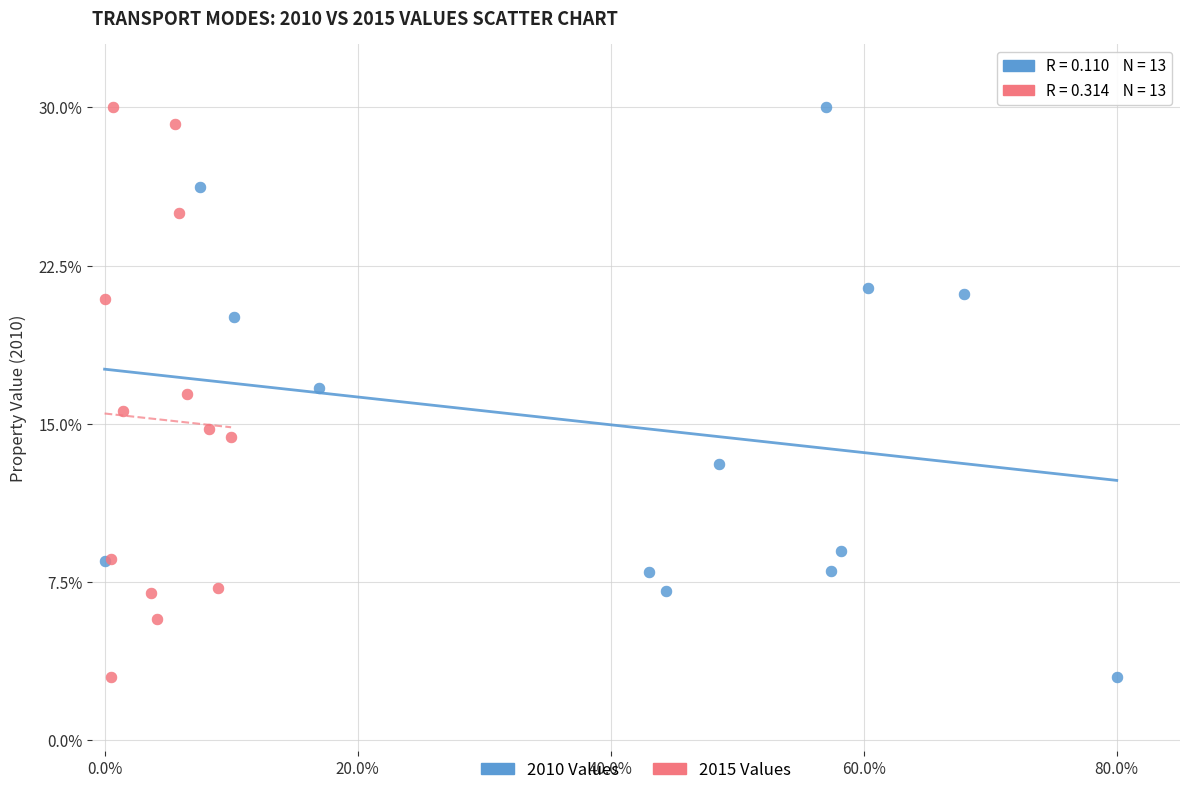

What are all the series names shown in the legend?

2010 Values, 2015 Values